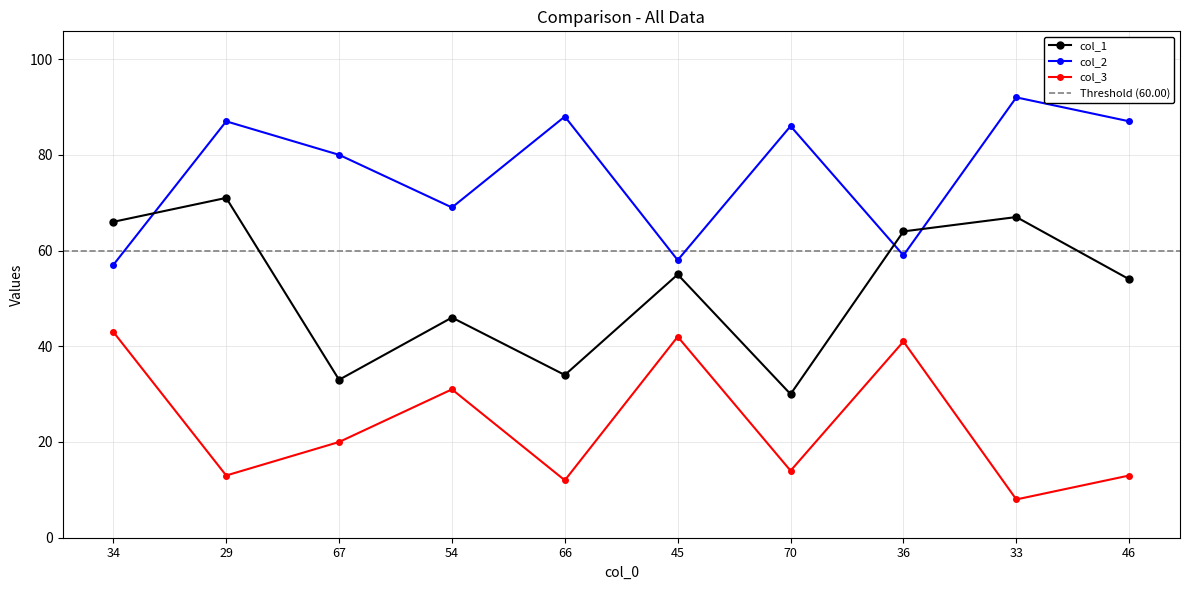

At which label does col_3 reach its peak?

34